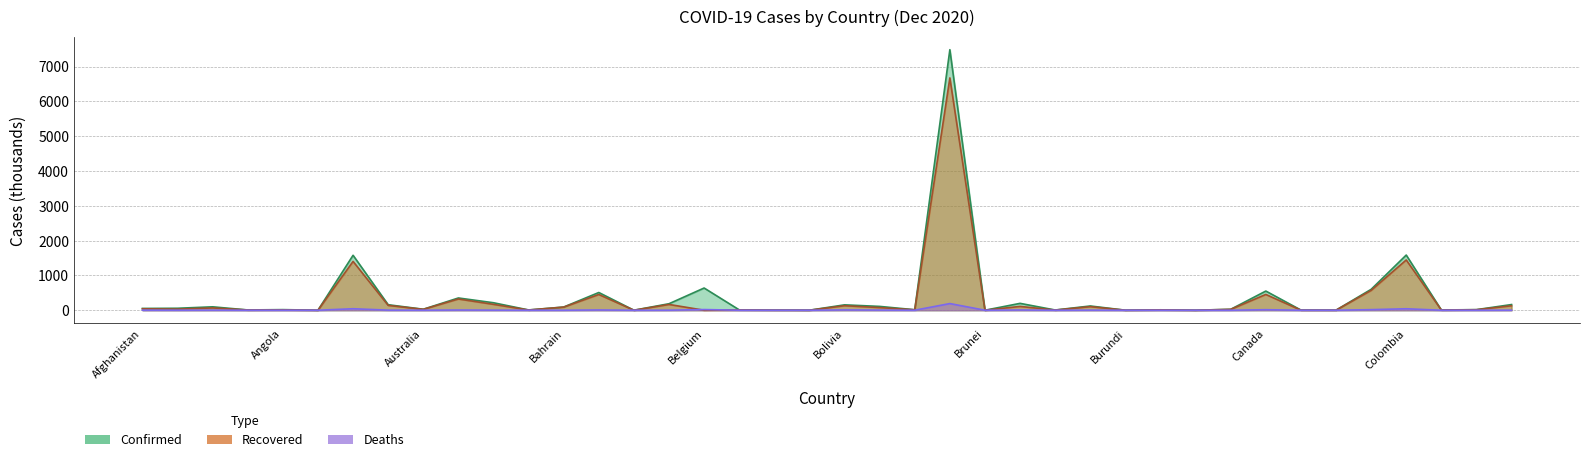

What is the label of the 17th point from the left?

Belgium